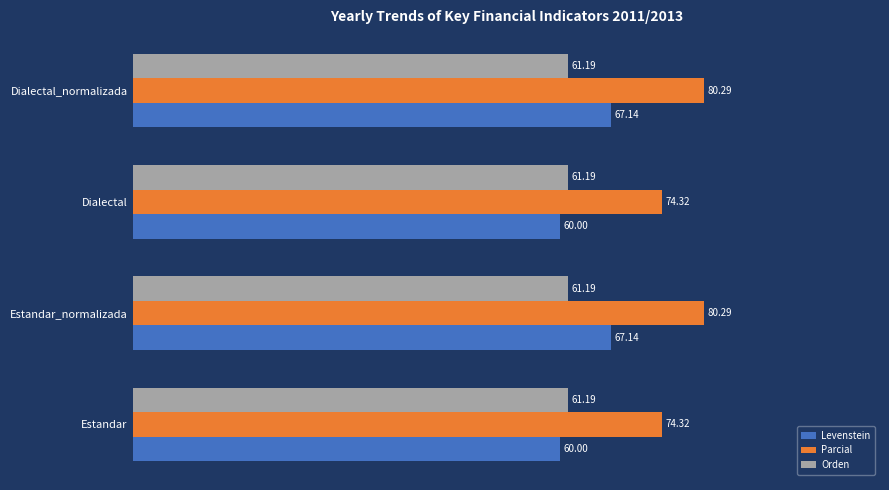

Which series has the largest total across all categories?

Parcial